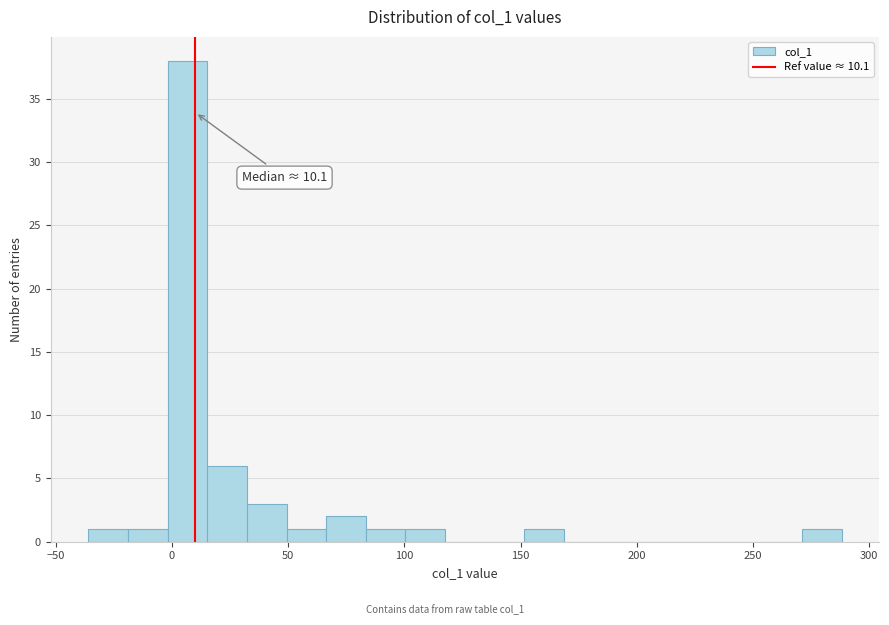

Around what value on the x-axis is the tallest bar? Give the approximate position of its centre, as read against the axis.

5